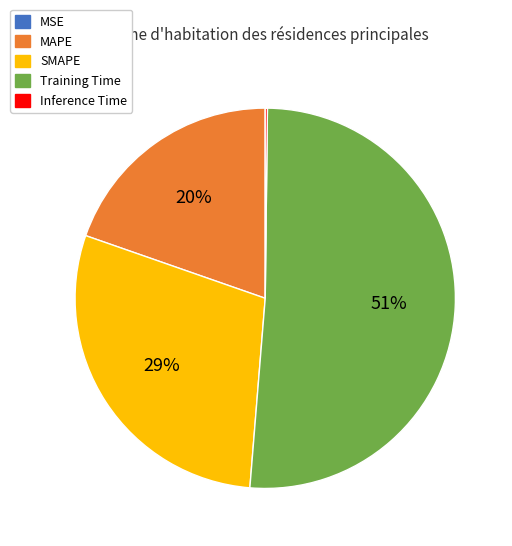

Does Training Time account for over 50% of the chart?

Yes